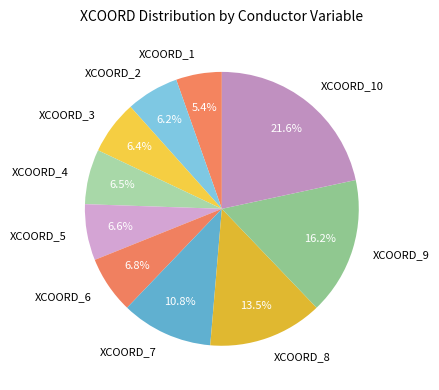

Is there any slice that represents more than half of the pie?

No